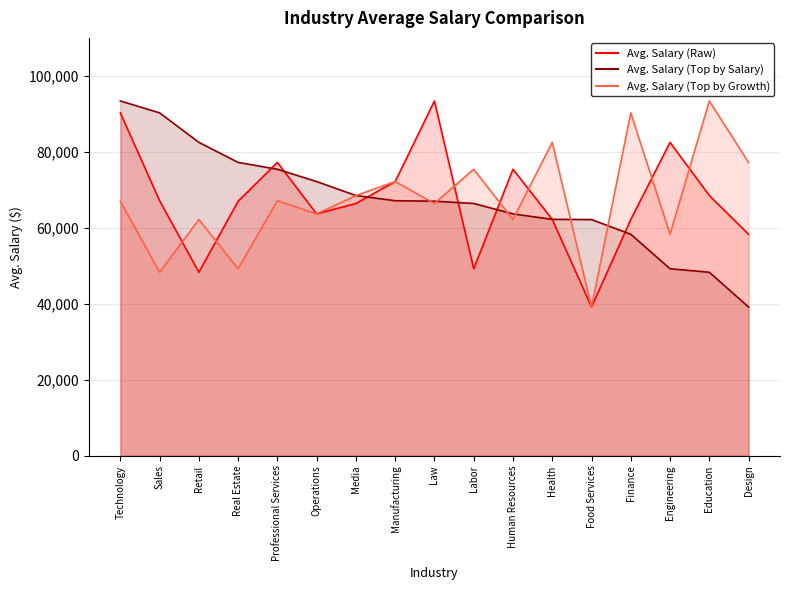

Where do Avg. Salary (Top by Growth) and Avg. Salary (Raw) first cross each other?

Sales and Retail